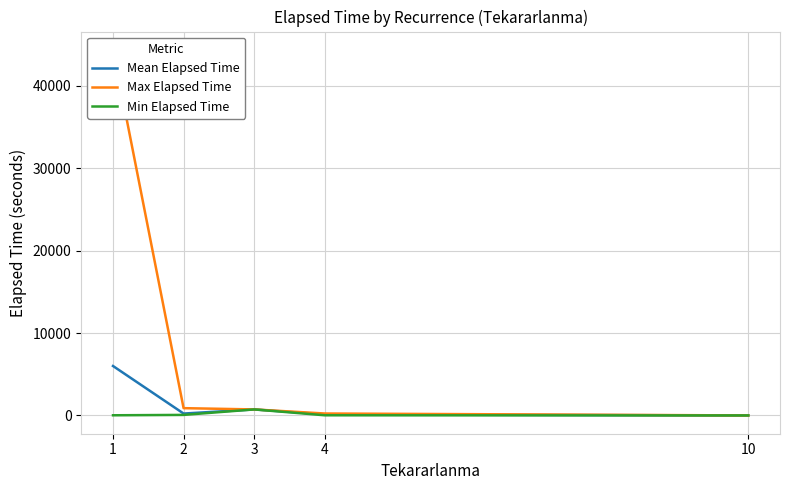

Which label corresponds to the largest value in the chart?

1